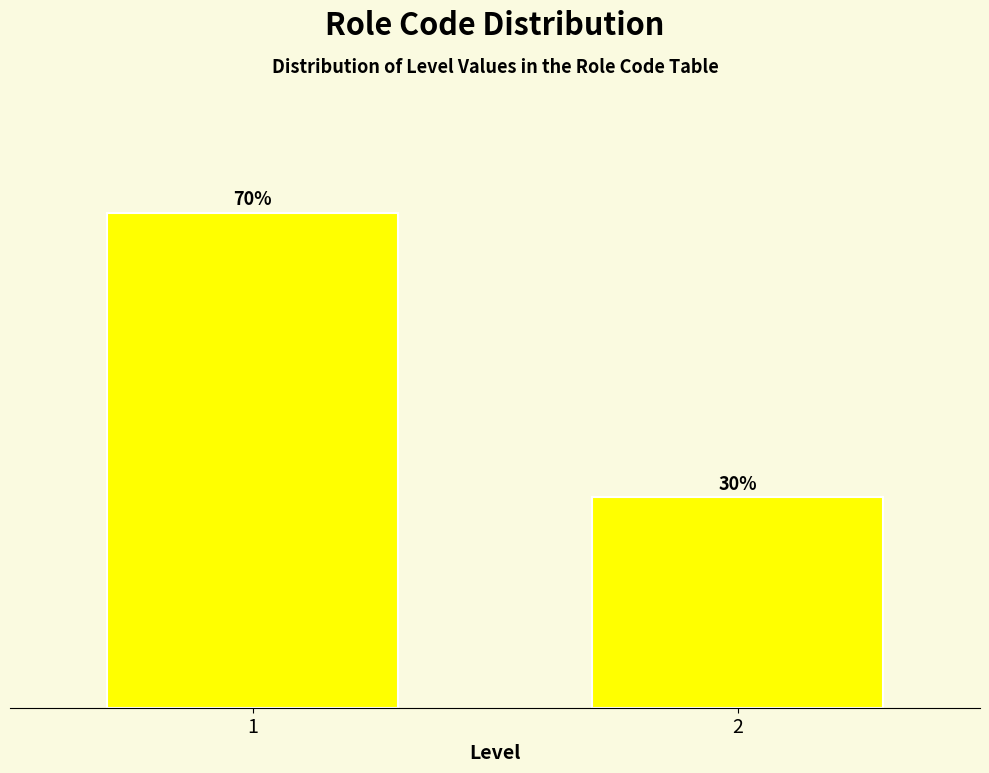

Does the chart contain any negative values?

No